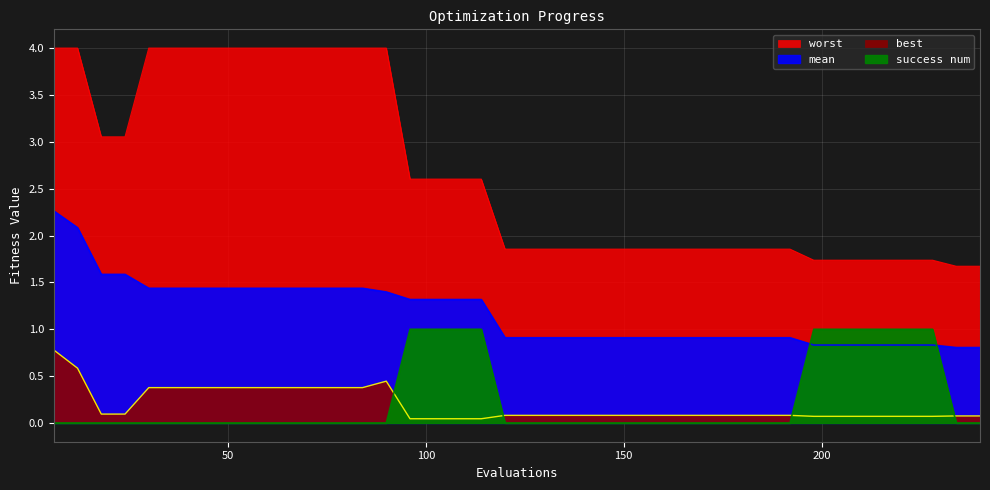

Which series has the widest spread of values?

worst